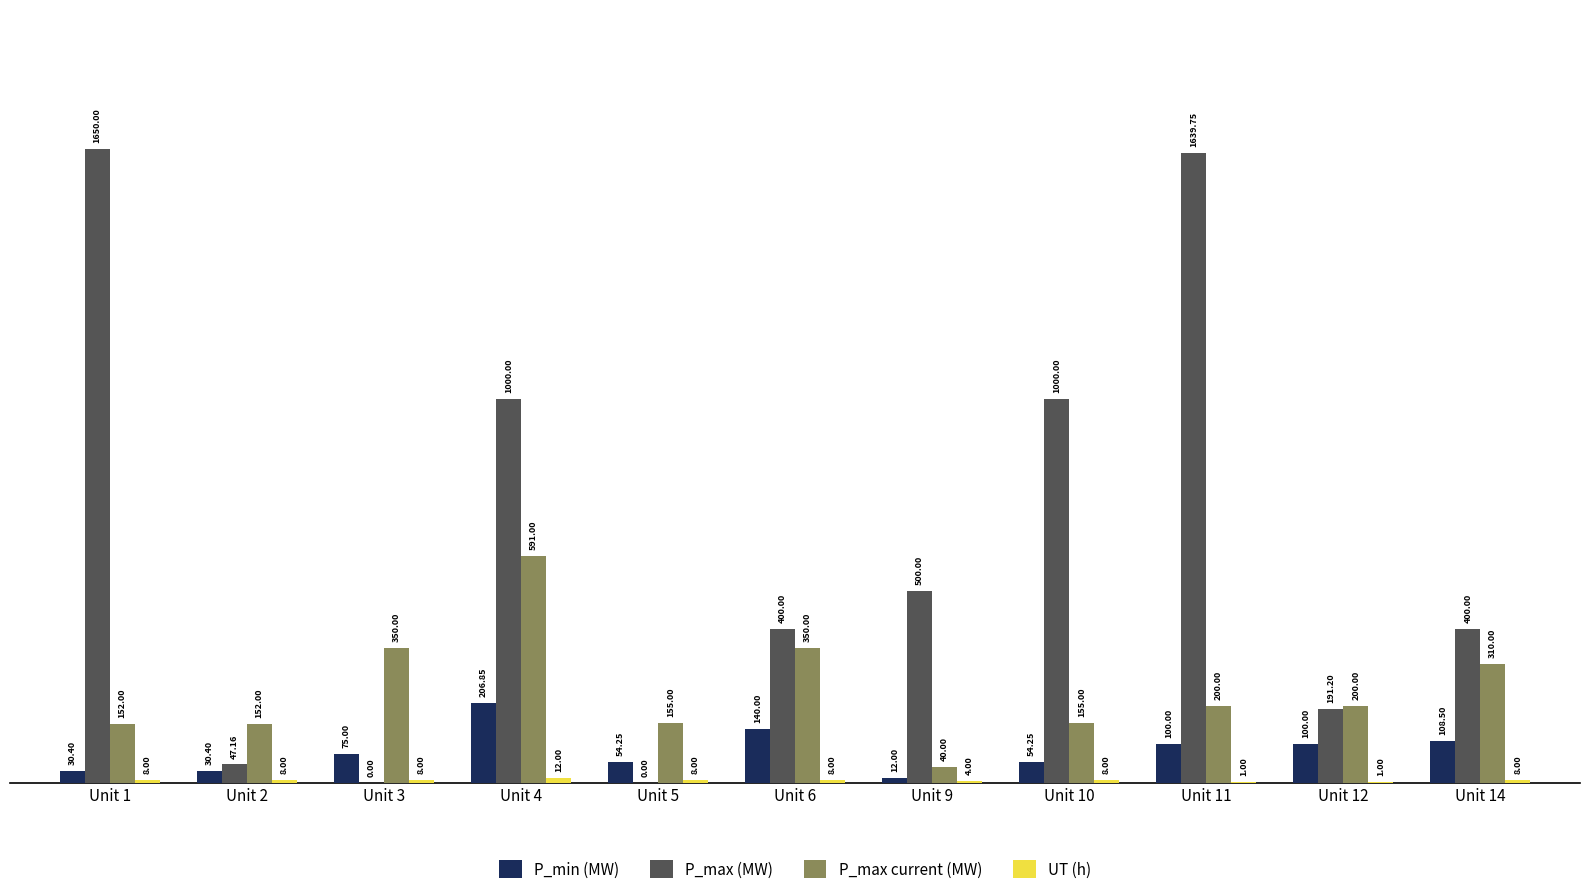

Between Unit 2 and Unit 12, which series saw the biggest shift?

P_max (MW)